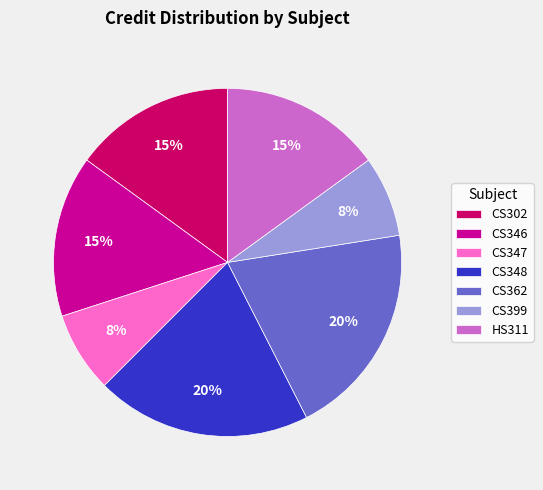

To the nearest percent, what is the average slice percentage?

14%